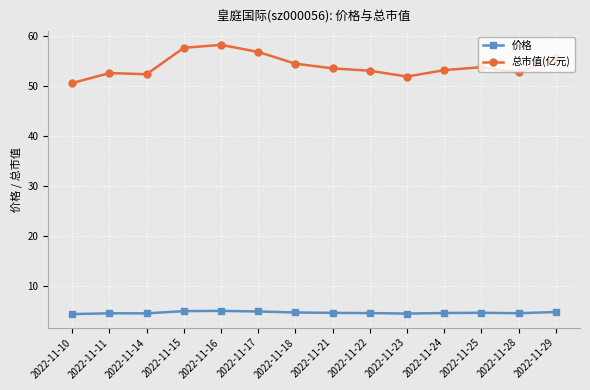

What is the minimum value shown in the chart?

4.3